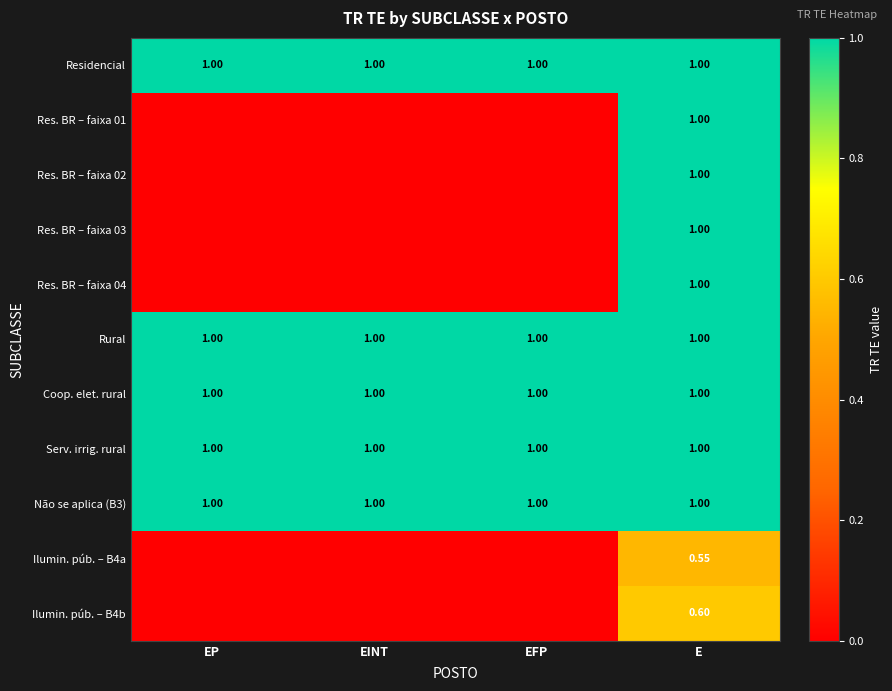

What is the greatest value displayed?

1.0